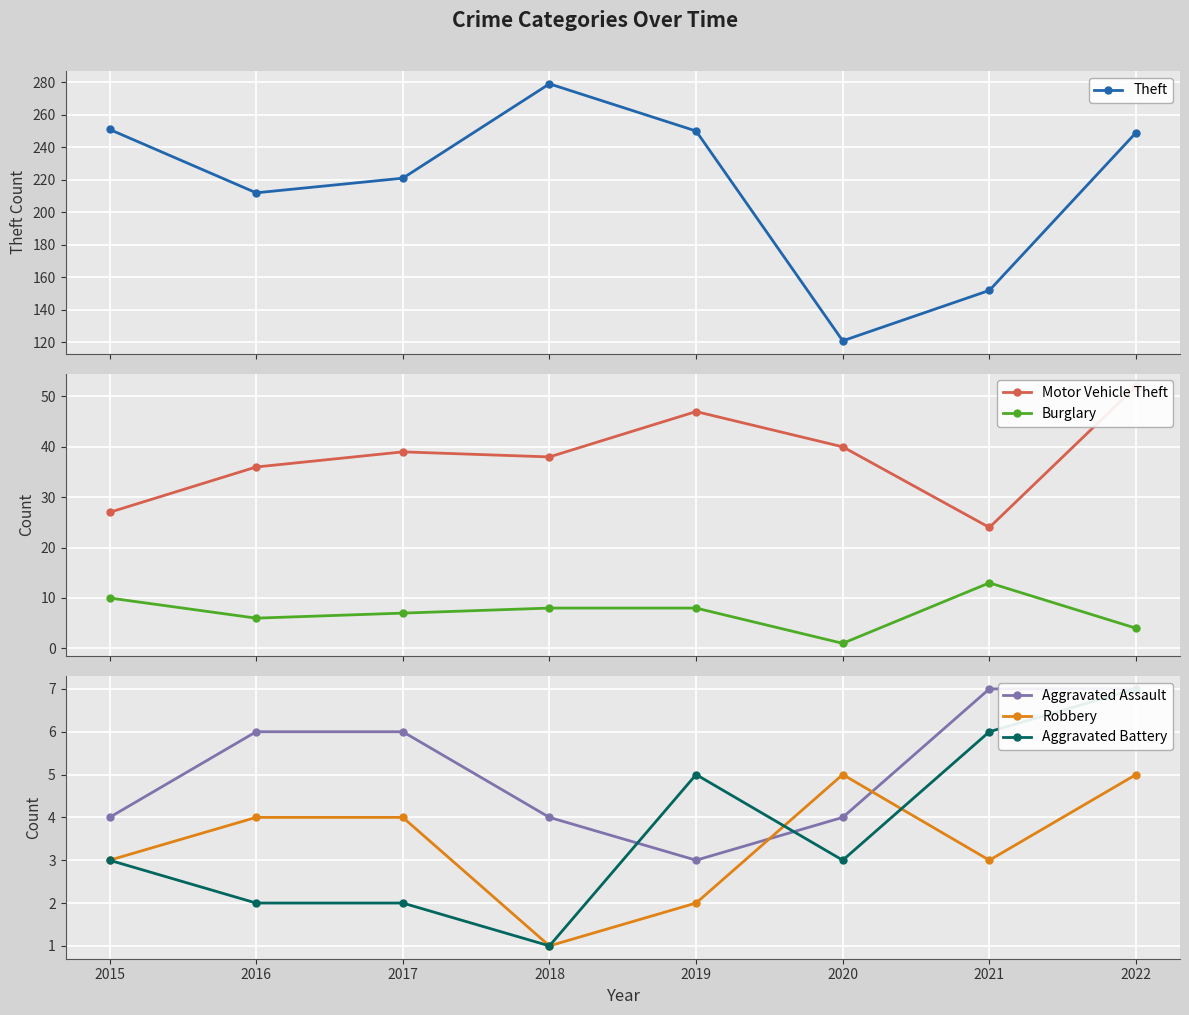

Does the chart display data point markers on the line(s)?

Yes